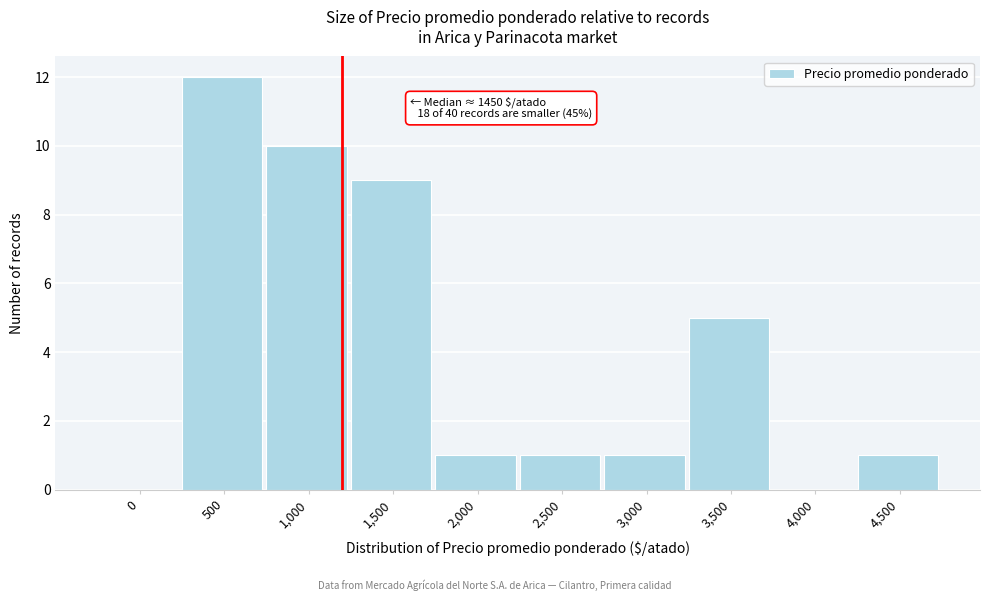

Reading right to left, extract all data points from this chart.

4,500=1	4,000=0	3,500=5	3,000=1	2,500=1	2,000=1	1,500=9	1,000=10	500=12	0=0